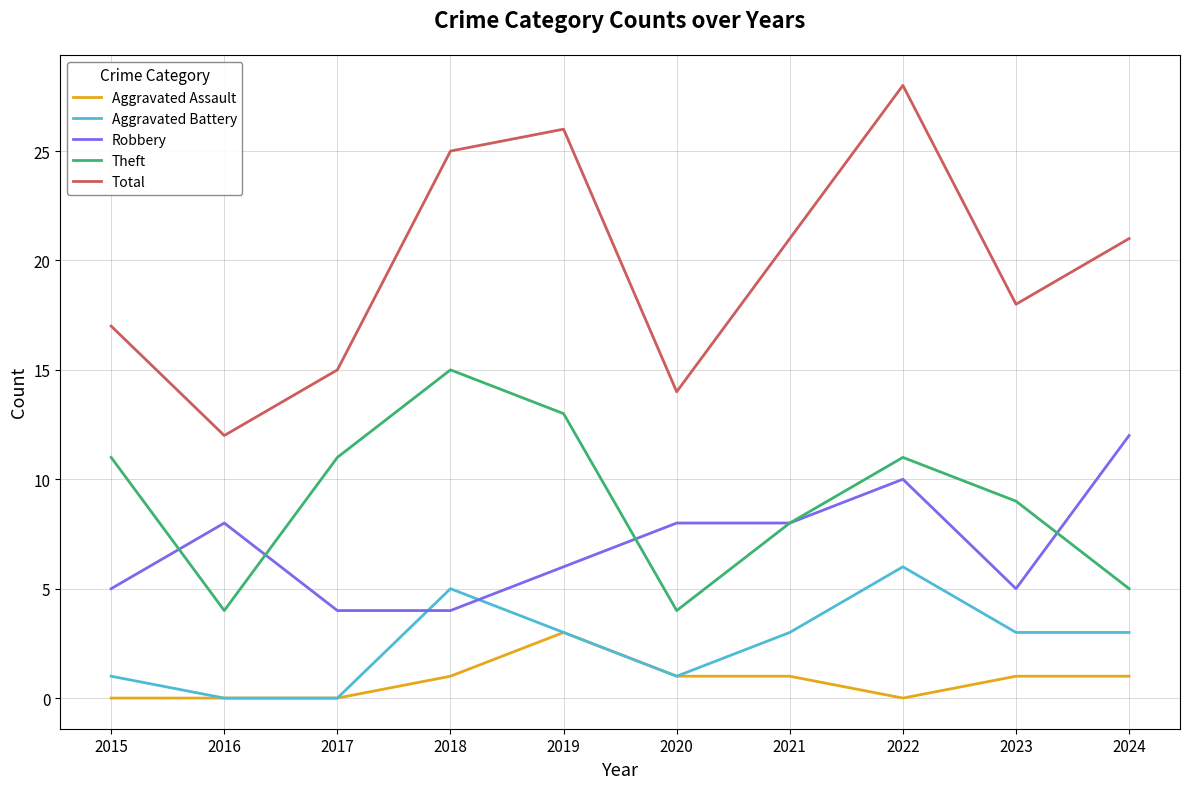

True or false: Aggravated Battery and Theft intersect in this chart.

False